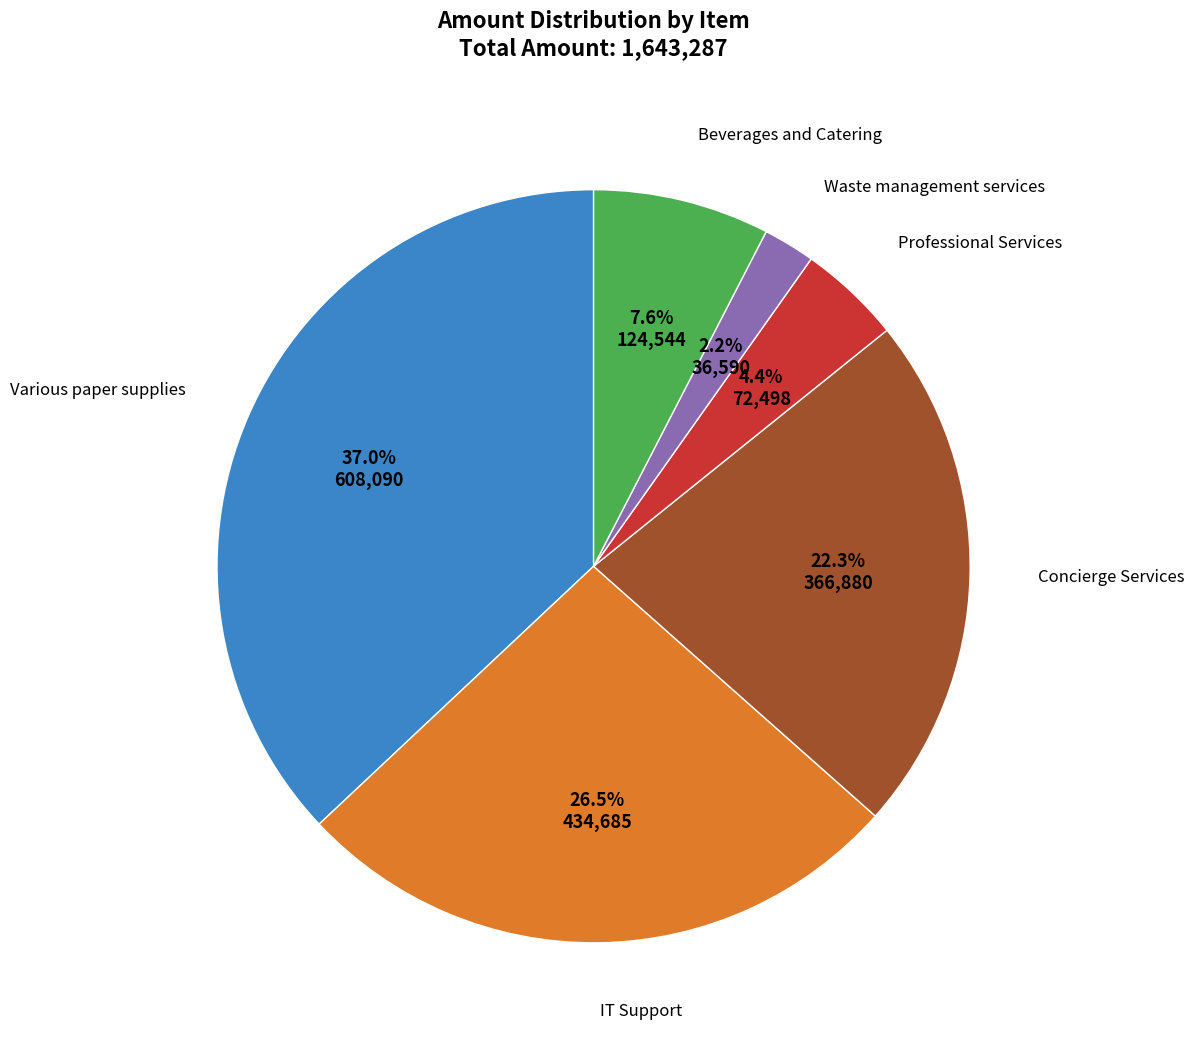

Is there a majority slice in this chart?

No